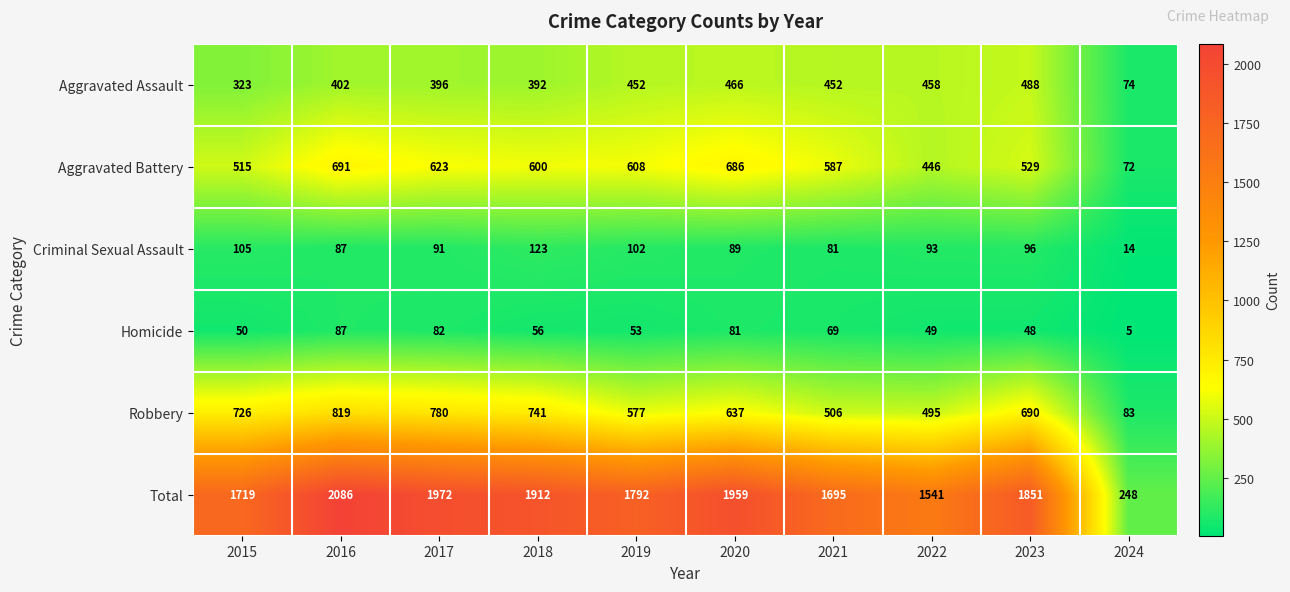

At which label does Homicide first exceed 56?

2016